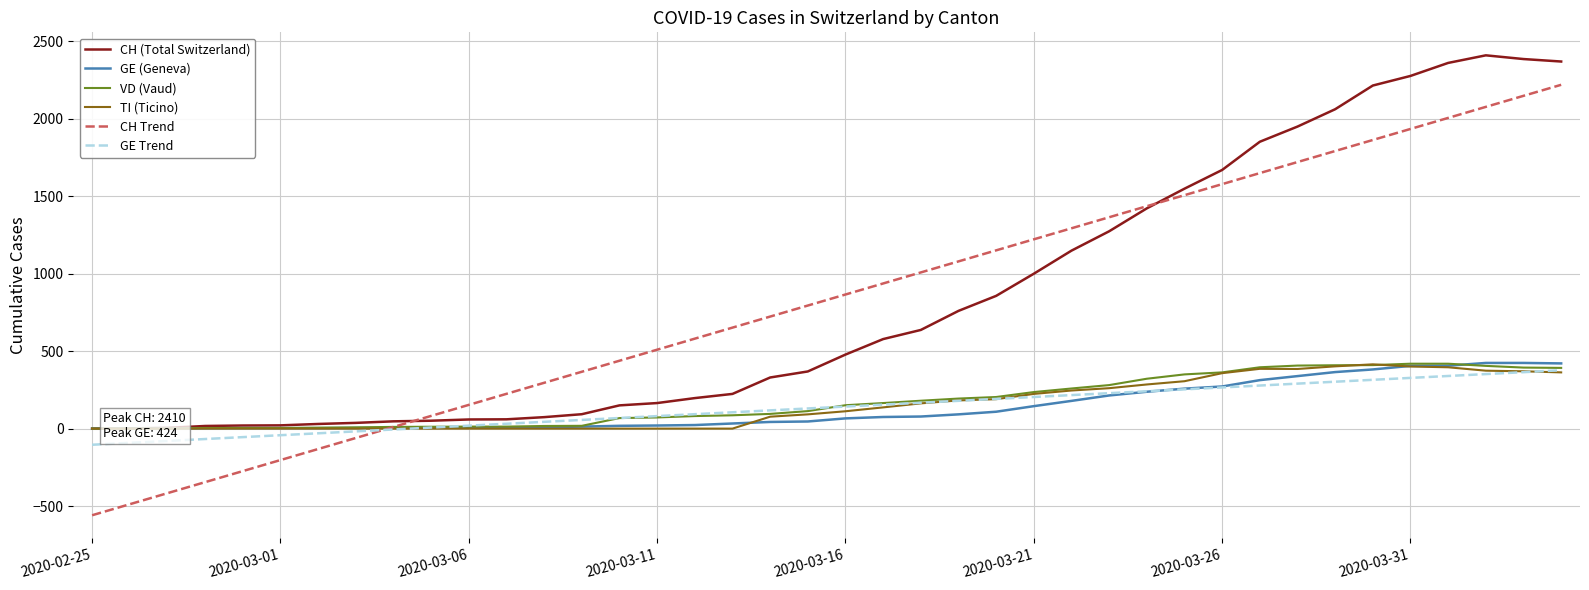

How many negative values does the GE Trend series have?

9